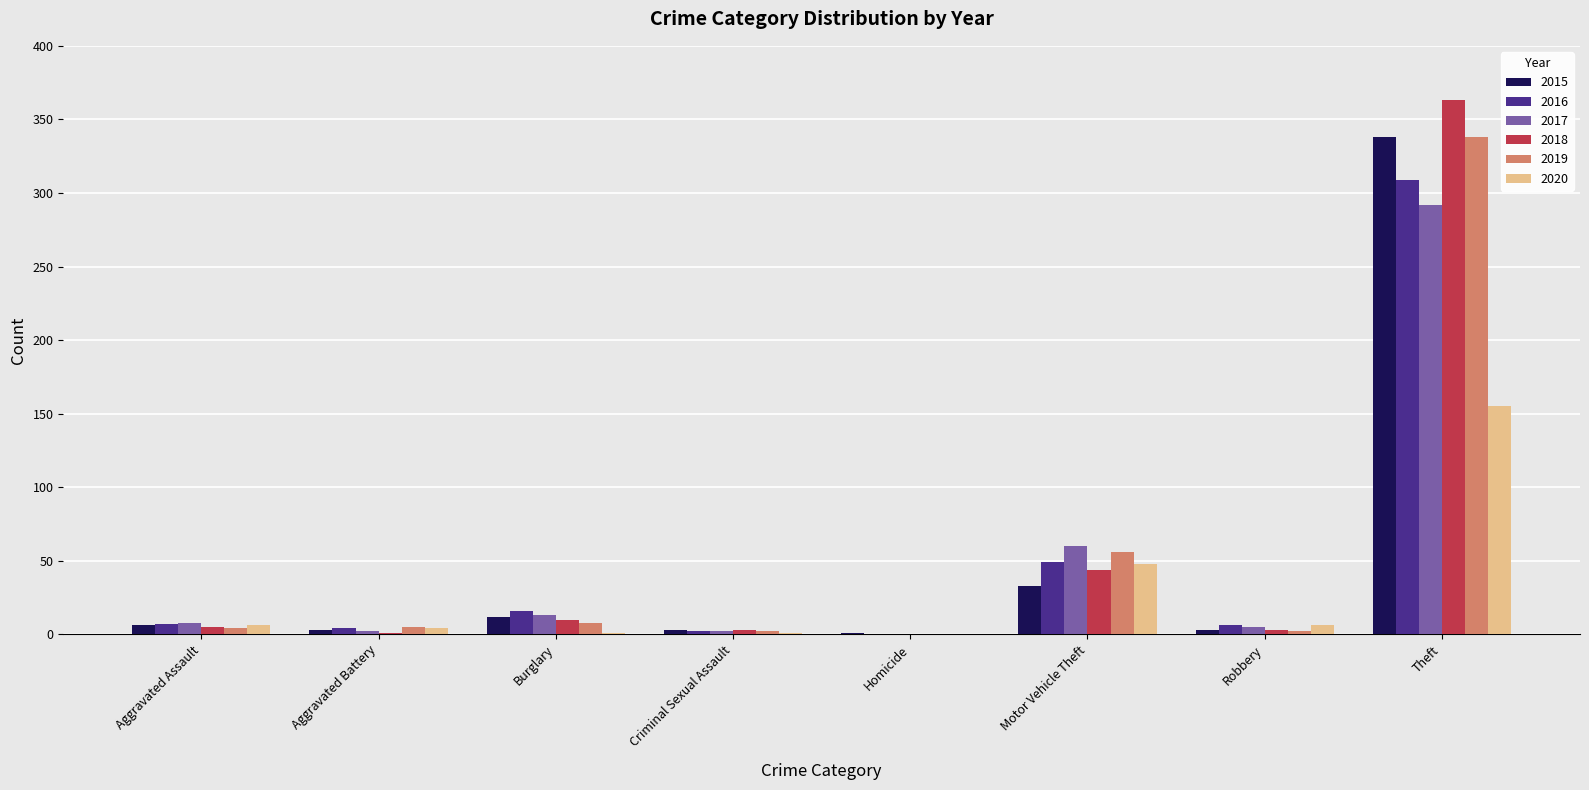

The value of 2018 at Motor Vehicle Theft is 44. True or false?

True